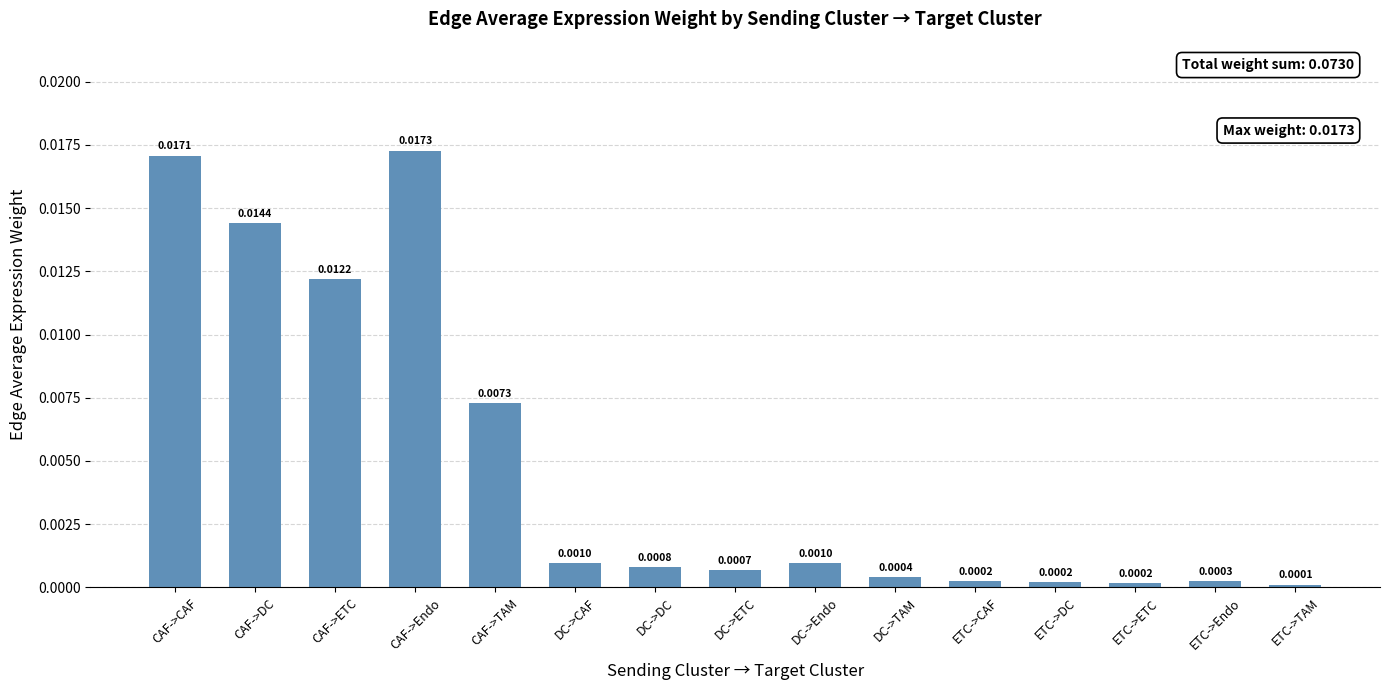

Which label corresponds to the largest value in the chart?

CAF->Endo